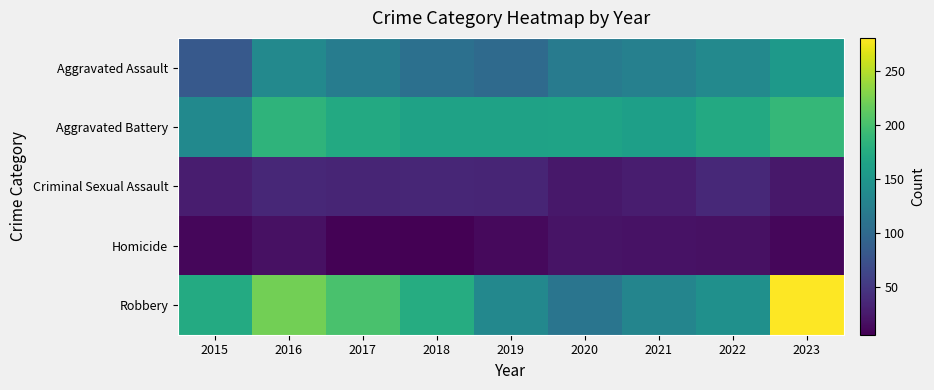

Reading left to right, transcribe all the data shown in this chart.

Aggravated Assault: 2015=83	2016=135	2017=121	2018=107	2019=101	2020=120	2021=126	2022=135	2023=155
Aggravated Battery: 2015=136	2016=185	2017=173	2018=164	2019=164	2020=166	2021=161	2022=173	2023=189
Criminal Sexual Assault: 2015=28	2016=37	2017=35	2018=36	2019=34	2020=24	2021=28	2022=38	2023=24
Homicide: 2015=11	2016=18	2017=8	2018=6	2019=13	2020=21	2021=19	2022=18	2023=11
Robbery: 2015=174	2016=222	2017=202	2018=176	2019=134	2020=113	2021=131	2022=144	2023=281